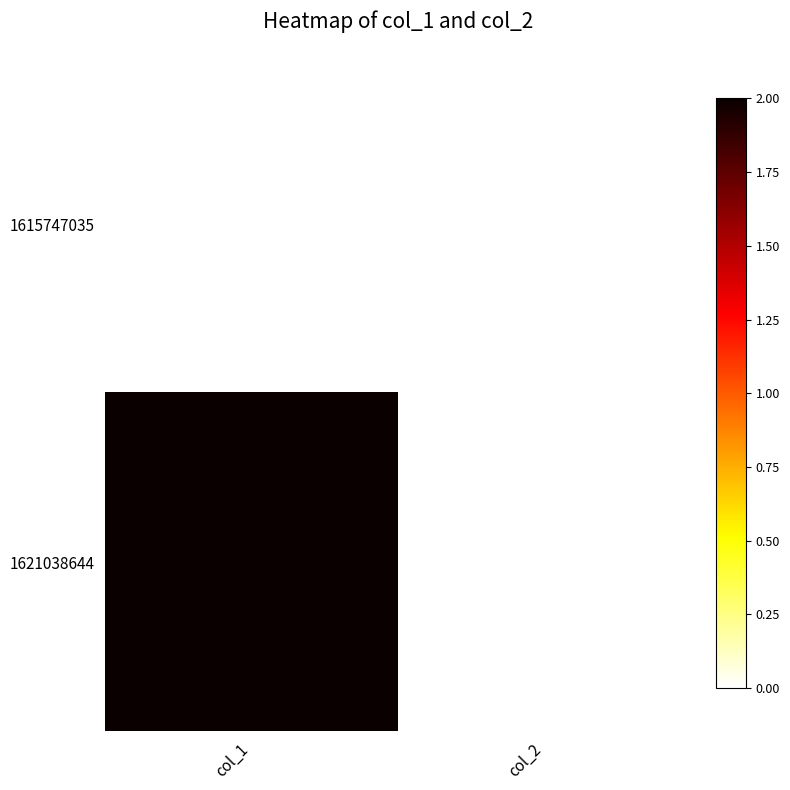

Which series has the widest spread of values?

1621038644